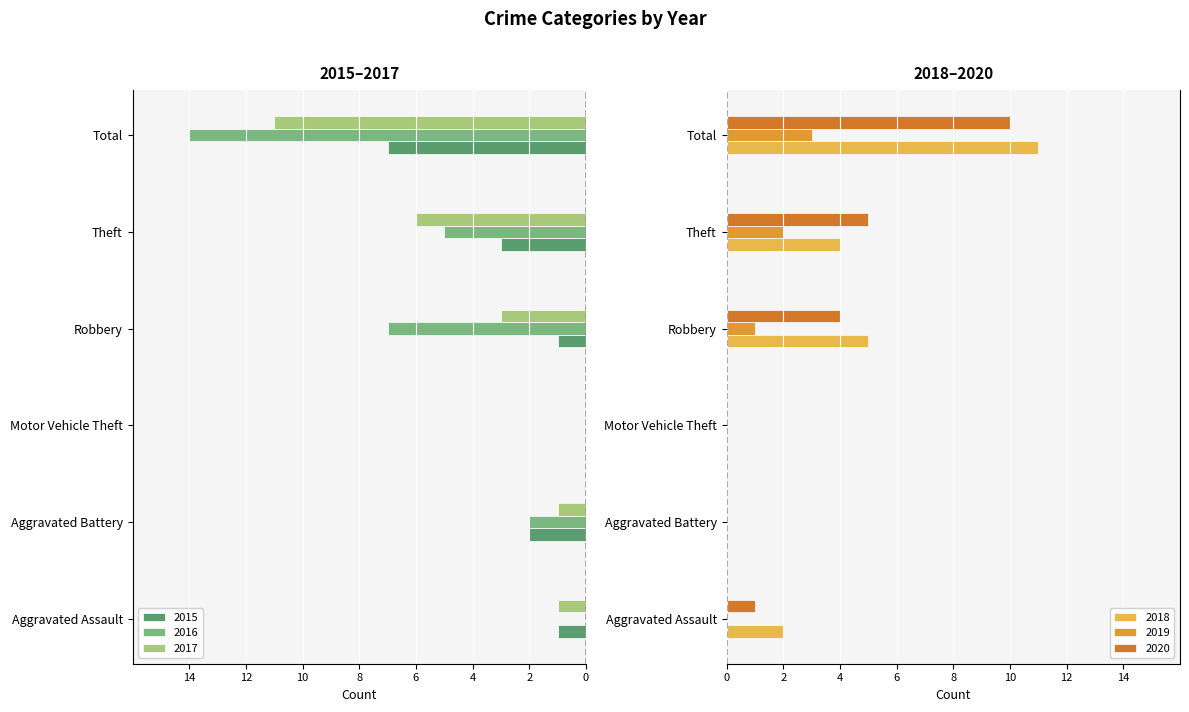

Reading left to right, list all the values displayed in this chart.

2015: Aggravated Assault=-1	Aggravated Battery=-2	Motor Vehicle Theft=0	Robbery=-1	Theft=-3	Total=-7
2016: Aggravated Assault=0	Aggravated Battery=-2	Motor Vehicle Theft=0	Robbery=-7	Theft=-5	Total=-14
2017: Aggravated Assault=-1	Aggravated Battery=-1	Motor Vehicle Theft=0	Robbery=-3	Theft=-6	Total=-11
2018: Aggravated Assault=2	Aggravated Battery=0	Motor Vehicle Theft=0	Robbery=5	Theft=4	Total=11
2019: Aggravated Assault=0	Aggravated Battery=0	Motor Vehicle Theft=0	Robbery=1	Theft=2	Total=3
2020: Aggravated Assault=1	Aggravated Battery=0	Motor Vehicle Theft=0	Robbery=4	Theft=5	Total=10